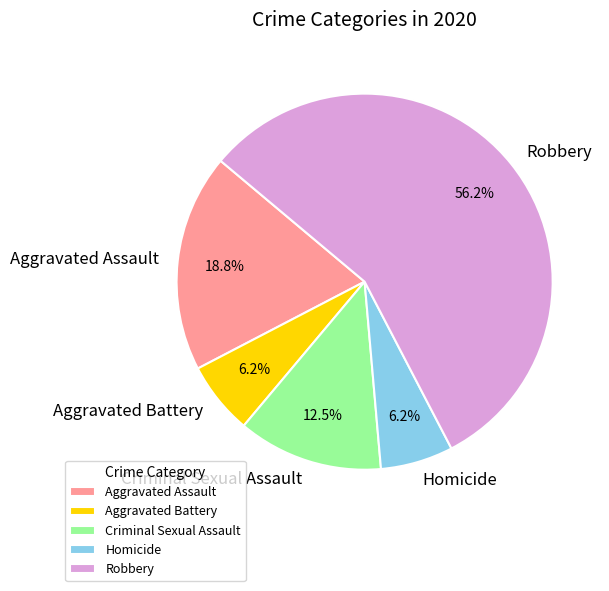

The Homicide slice represents 6% of the pie. True or false?

True